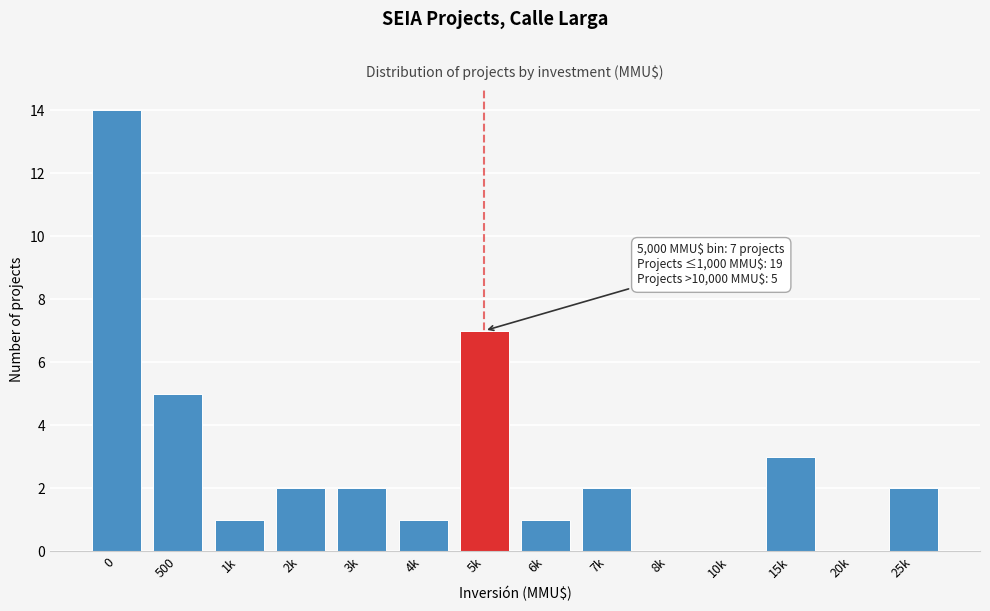

Reading left to right, list all the values displayed in this chart.

0=14	500=5	1k=1	2k=2	3k=2	4k=1	5k=7	6k=1	7k=2	8k=0	10k=0	15k=3	20k=0	25k=2